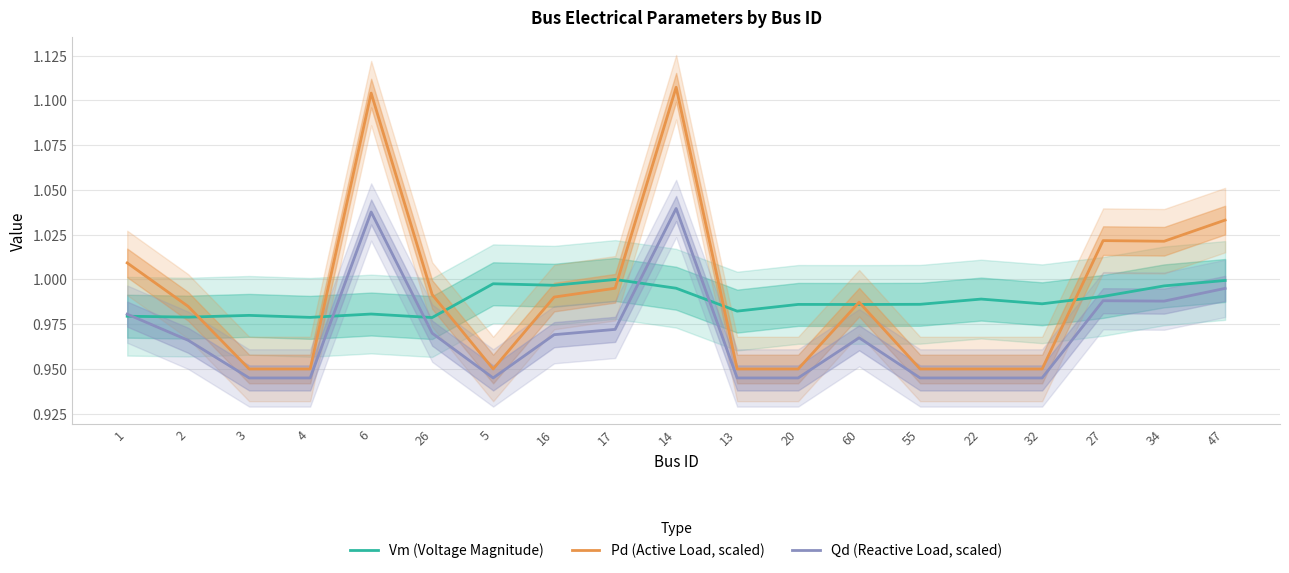

Where do Vm (Voltage Magnitude) and Pd (Active Load, scaled) first cross each other?

2 and 3